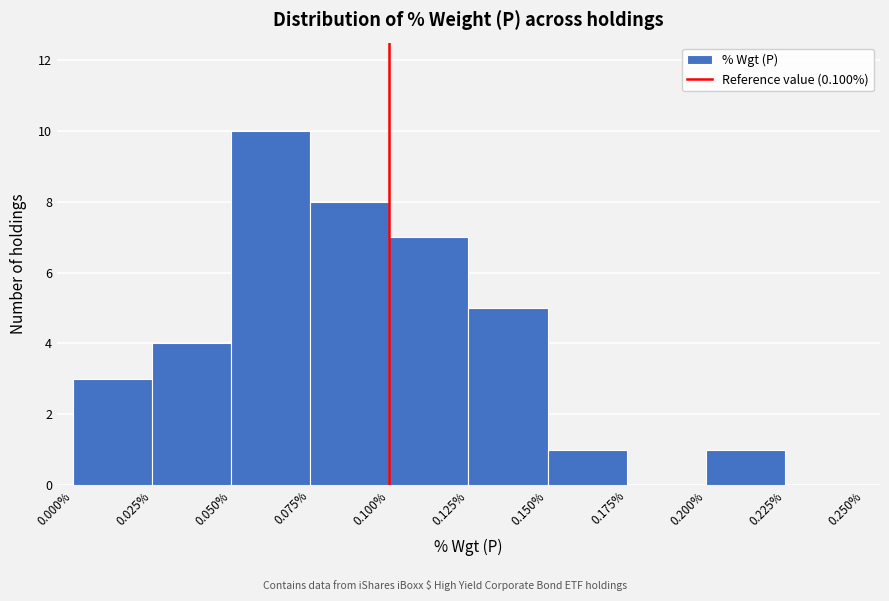

Reading left to right, list every bar in this chart as the range it spans on the x-axis followed by its height. The values are not printed on the chart, so give them approximately, as read against the axis.

0.000% to 0.025%: 3
0.025% to 0.050%: 4
0.050% to 0.075%: 10
0.075% to 0.100%: 8
0.100% to 0.125%: 7
0.125% to 0.150%: 5
0.150% to 0.175%: 1
0.175% to 0.200%: 0
0.200% to 0.225%: 1
0.225% to 0.250%: 0